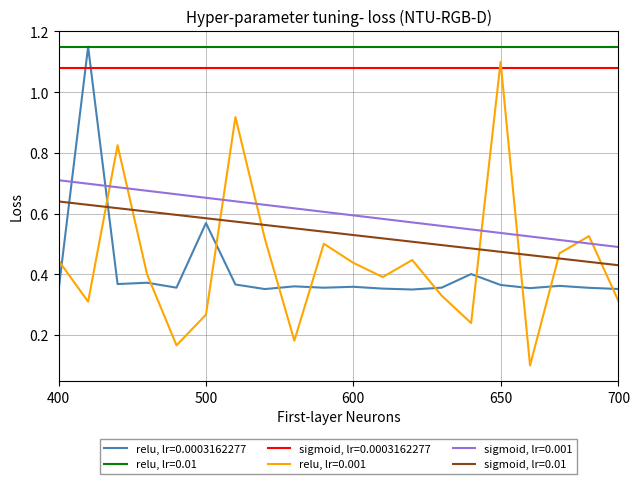

True or false: relu, lr=0.01 and sigmoid, lr=0.001 cross at least once.

False